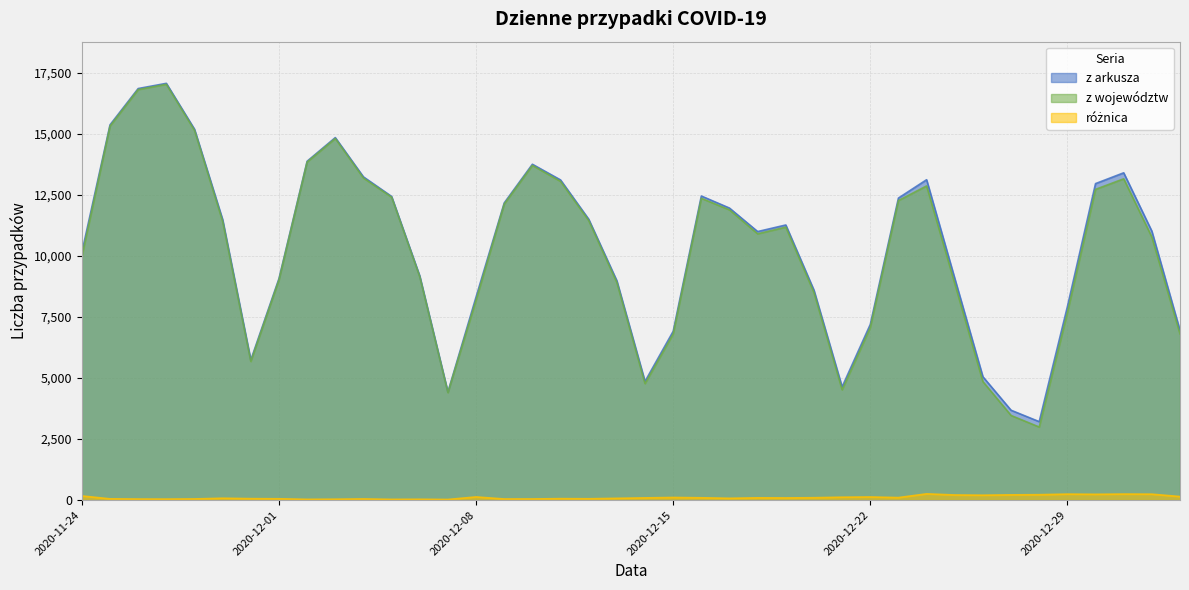

What position from the left is 2020-12-10?

17